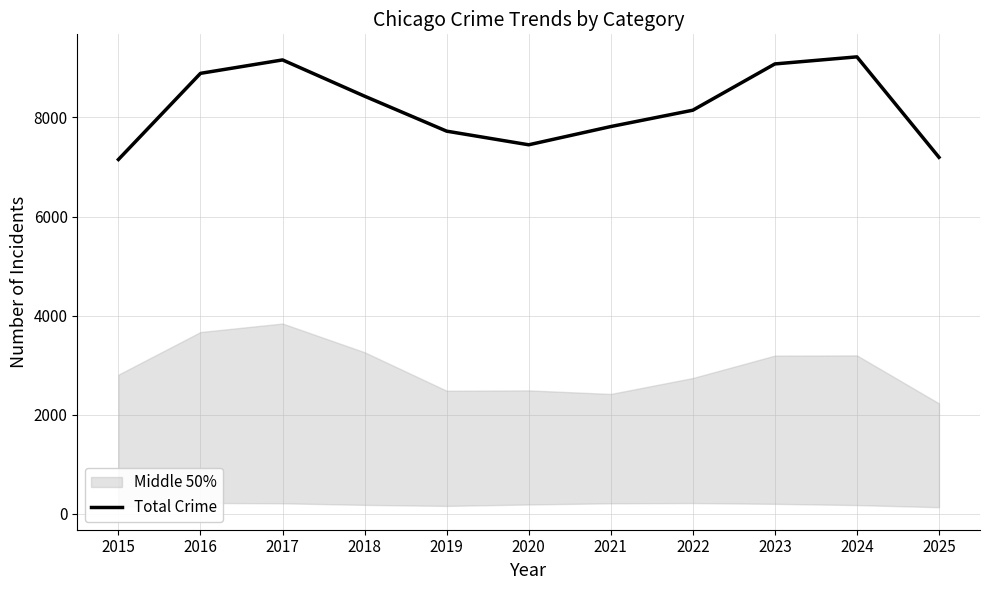

Rank the categories by value from highest to lowest.

2024, 2017, 2023, 2016, 2018, 2022, 2021, 2019, 2020, 2025, 2015